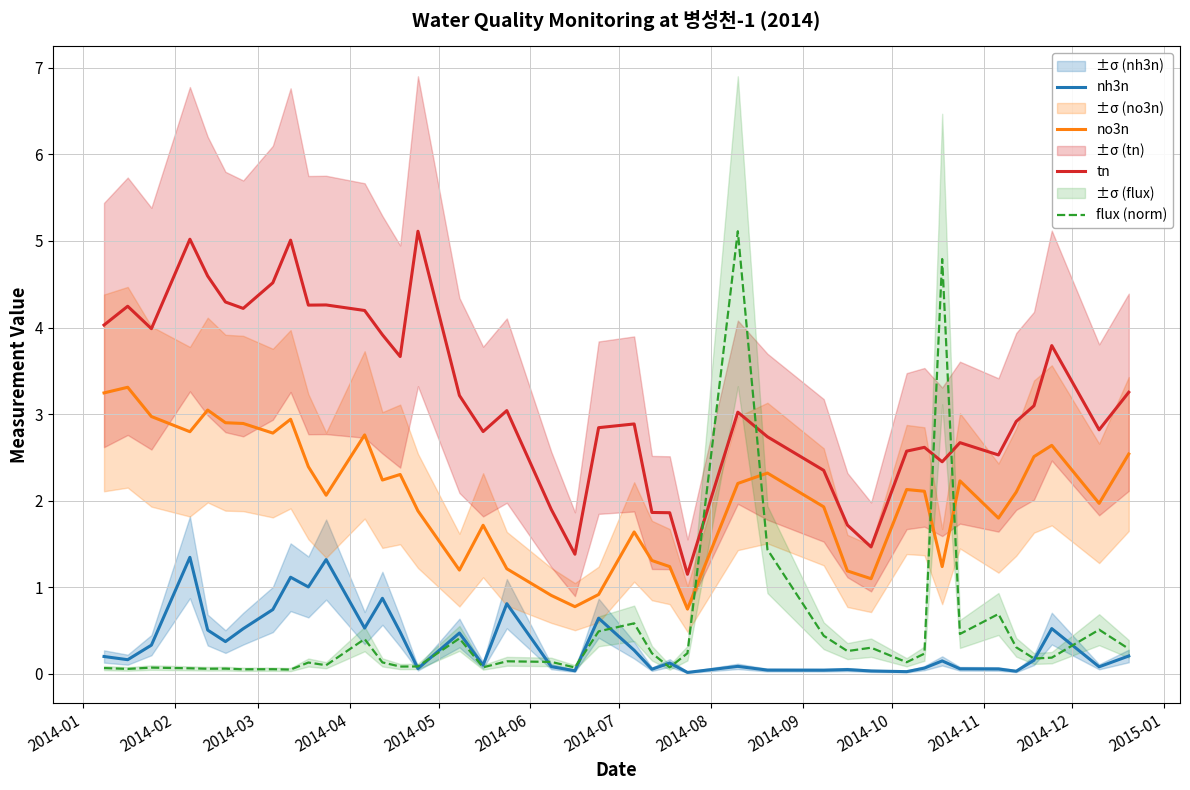

How many interior local valleys does the flux (norm) series have?

13